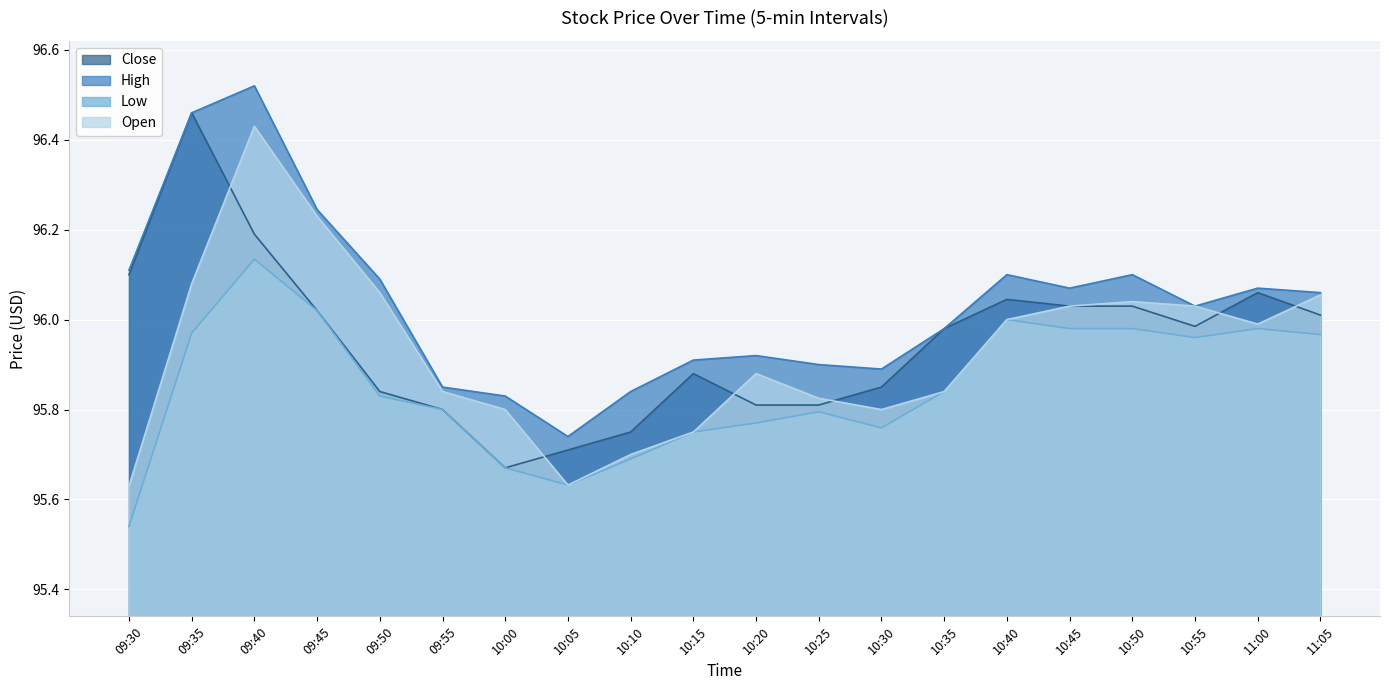

True or false: High and Open cross at least once.

False